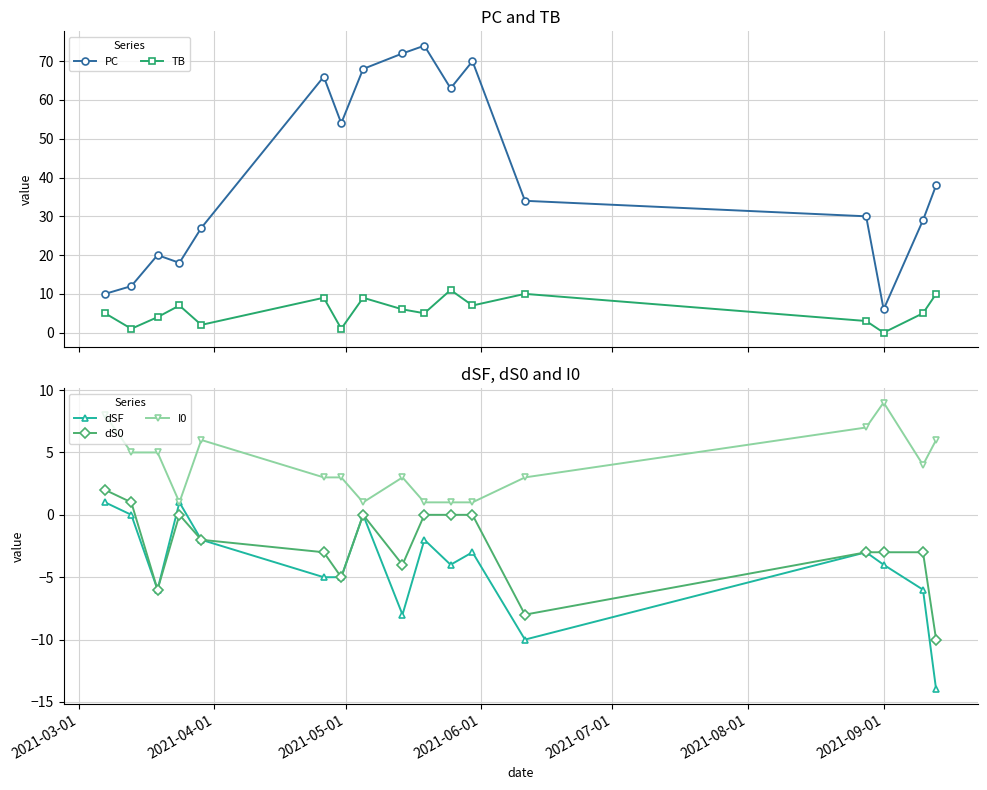

How many interior local peaks does the I0 series have?

3